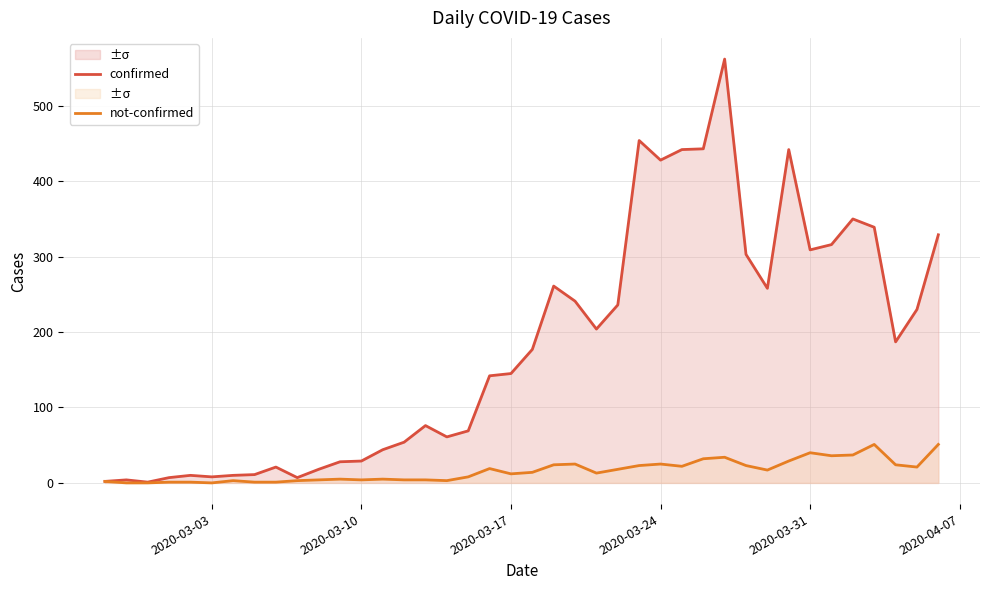

How many data points does each series have?

40